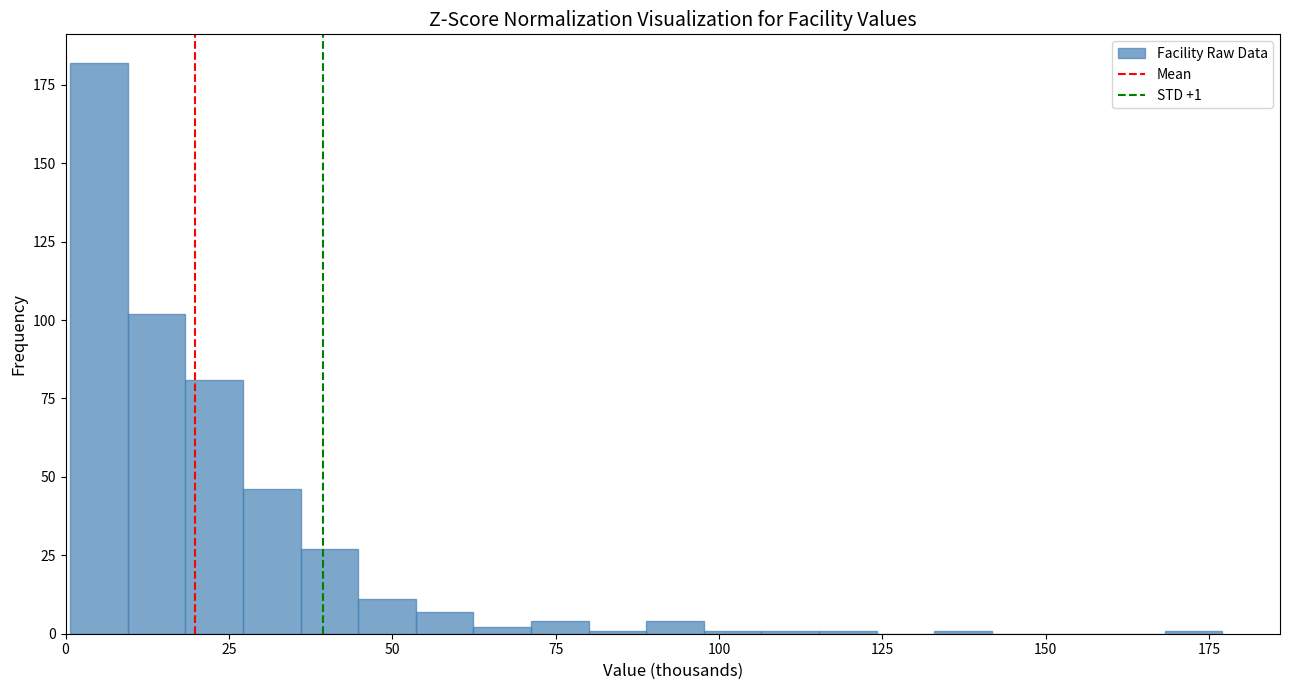

Read against the x-axis, roughly where is the centre of the tallest bar?

5